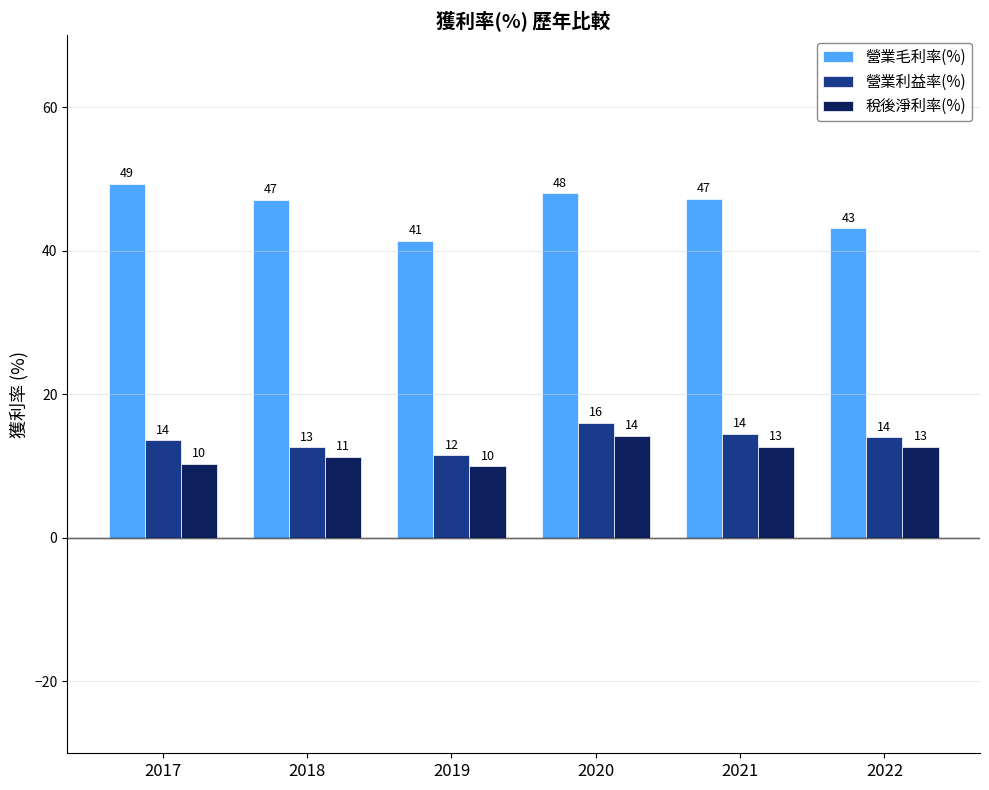

The value of 稅後淨利率(%) at 2018 is 6.1. True or false?

False